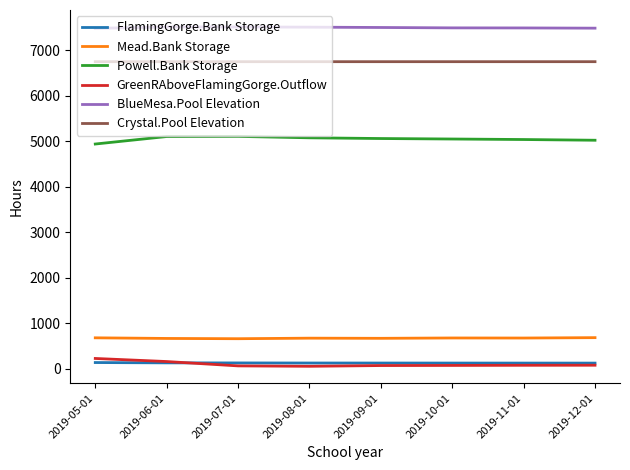

What is the highest value of the Powell.Bank Storage series?

5110.4